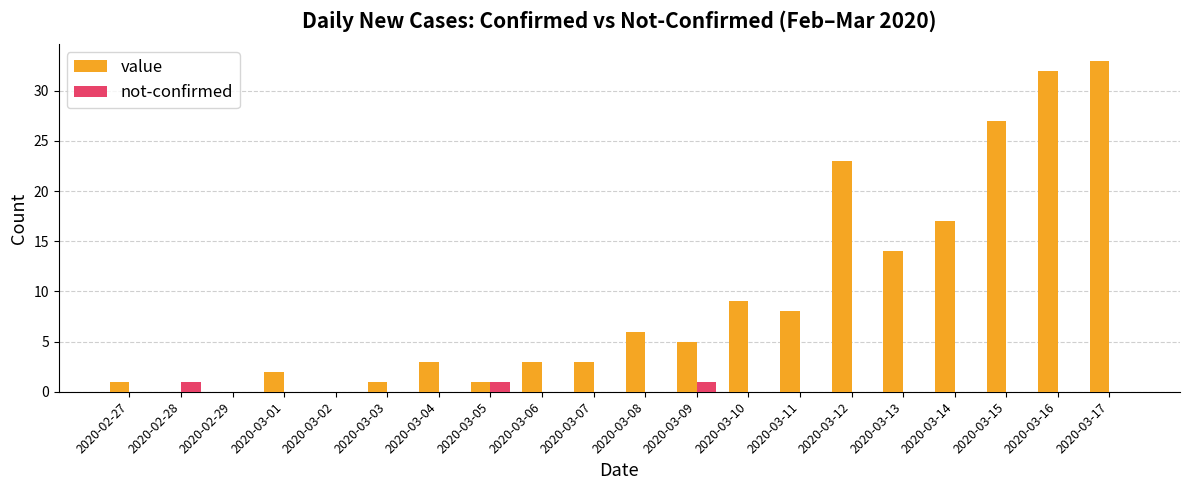

Reading left to right, list all the values displayed in this chart.

value: 1	0	0	2	0	1	3	1	3	3	6	5	9	8	23	14	17	27	32	33
not-confirmed: 0	1	0	0	0	0	0	1	0	0	0	1	0	0	0	0	0	0	0	0